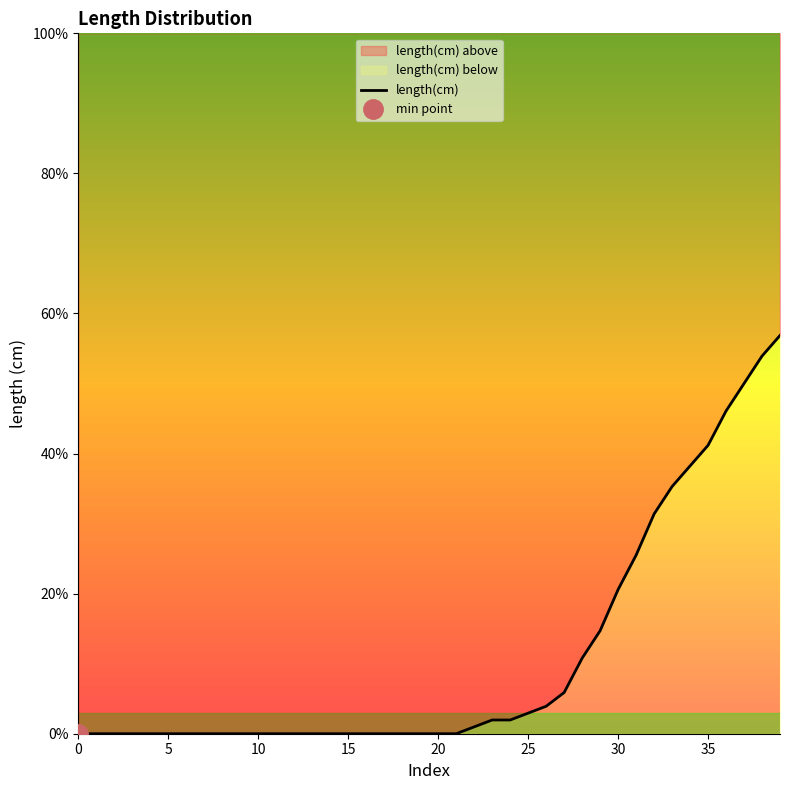

What is the difference between the maximum and minimum values?

0.6